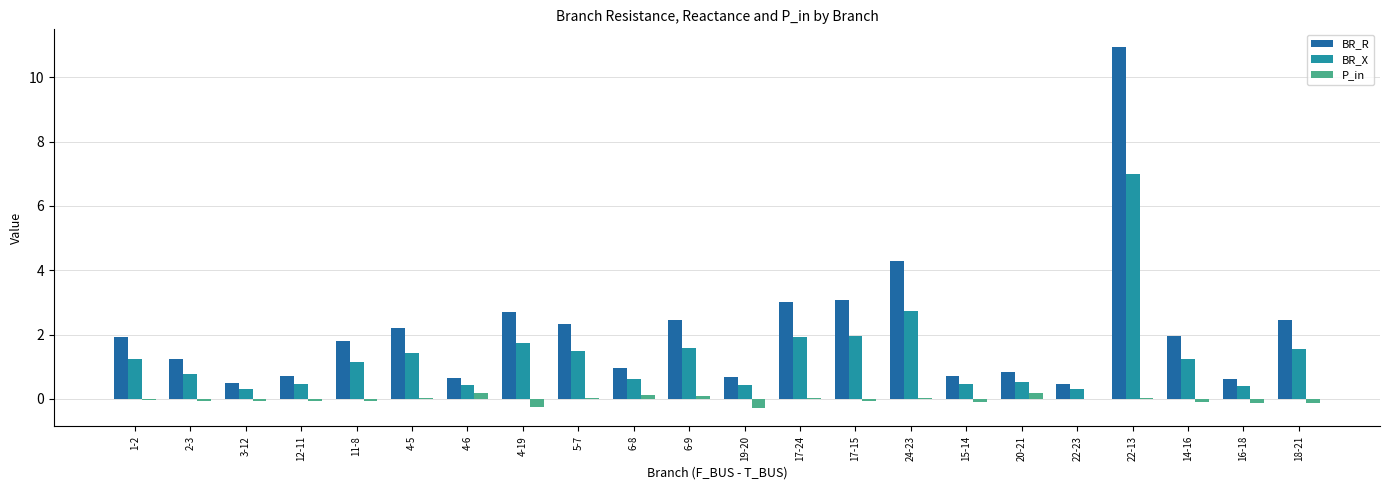

How many data points in BR_X are above 1?

12